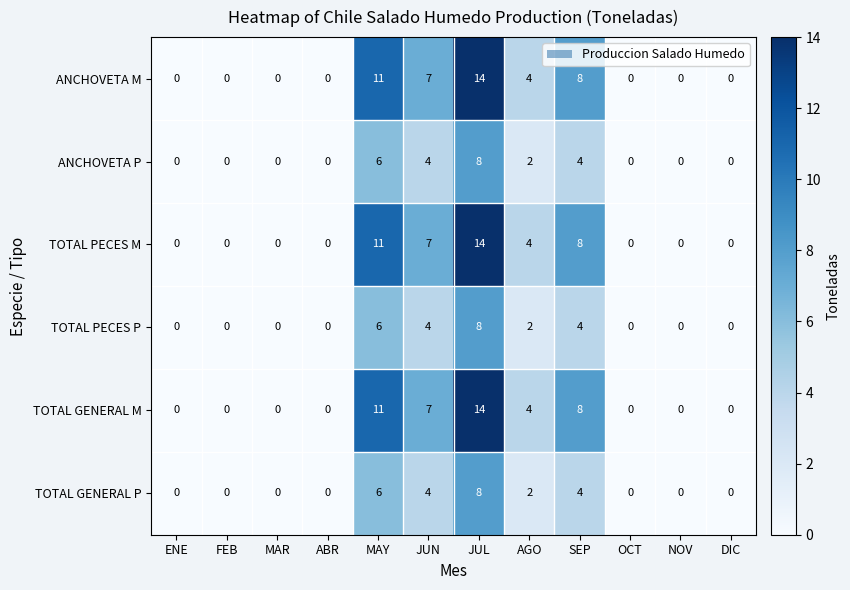

What is the difference between the maximum and minimum values in the TOTAL PECES M series?

14